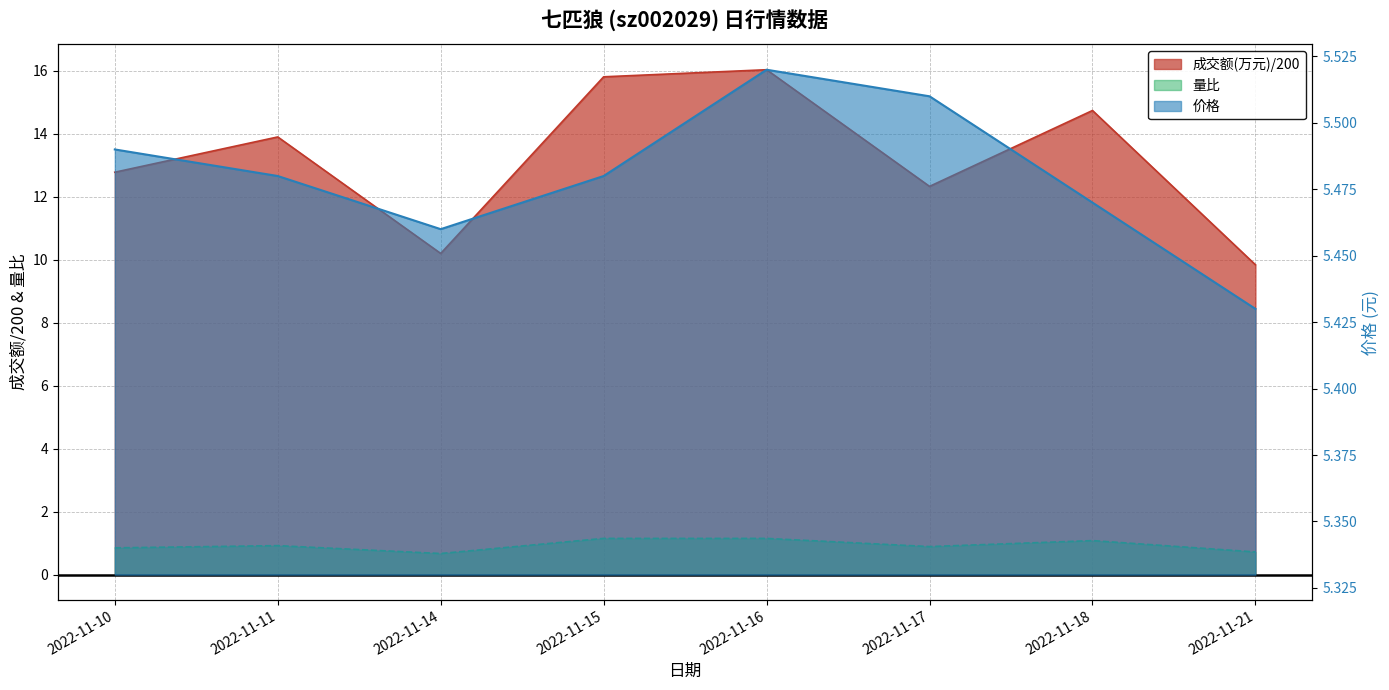

True or false: 成交额(万元) has a value of 14.7 at 2022-11-18.

True